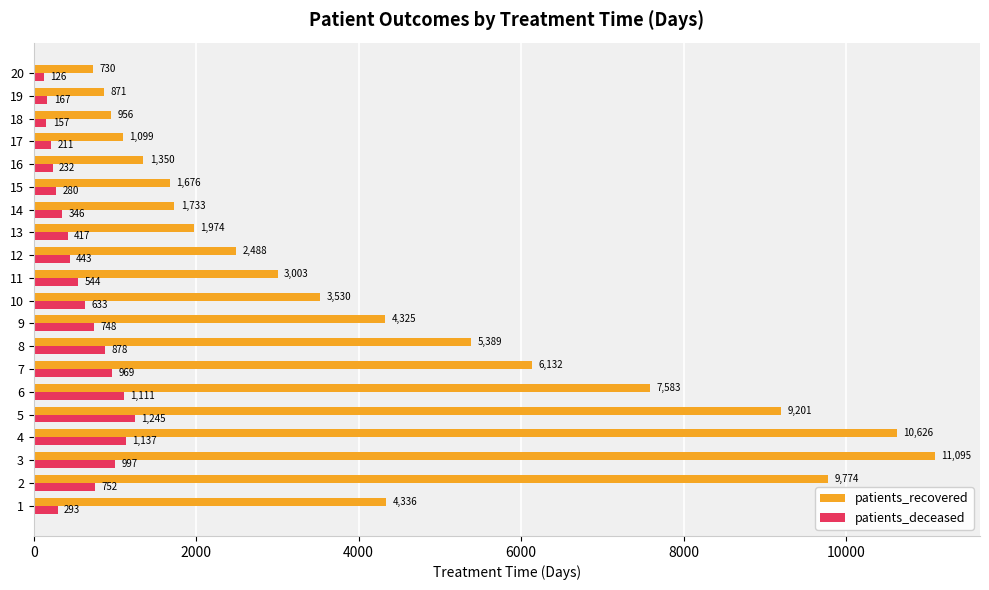

What is the sum of all patients_deceased values?

11686